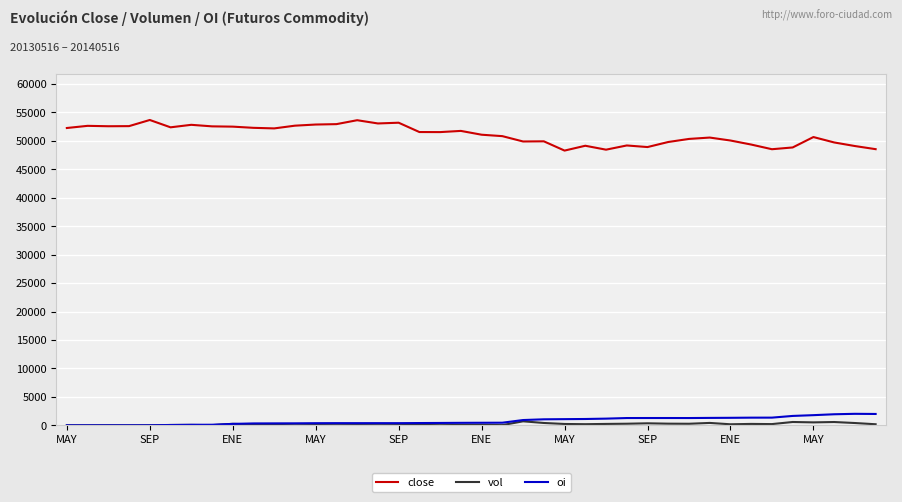

True or false: oi and close cross at least once.

False